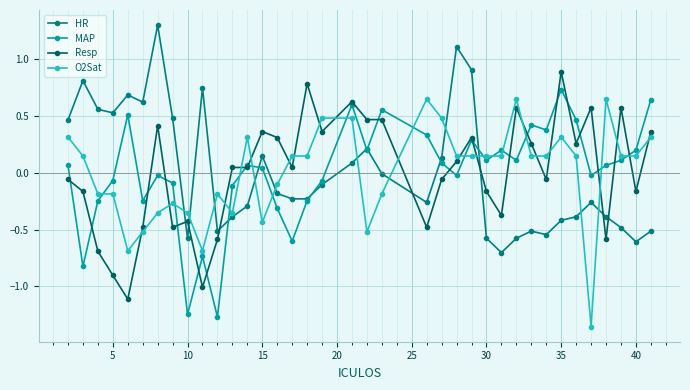

What is the maximum value for HR?

1.3